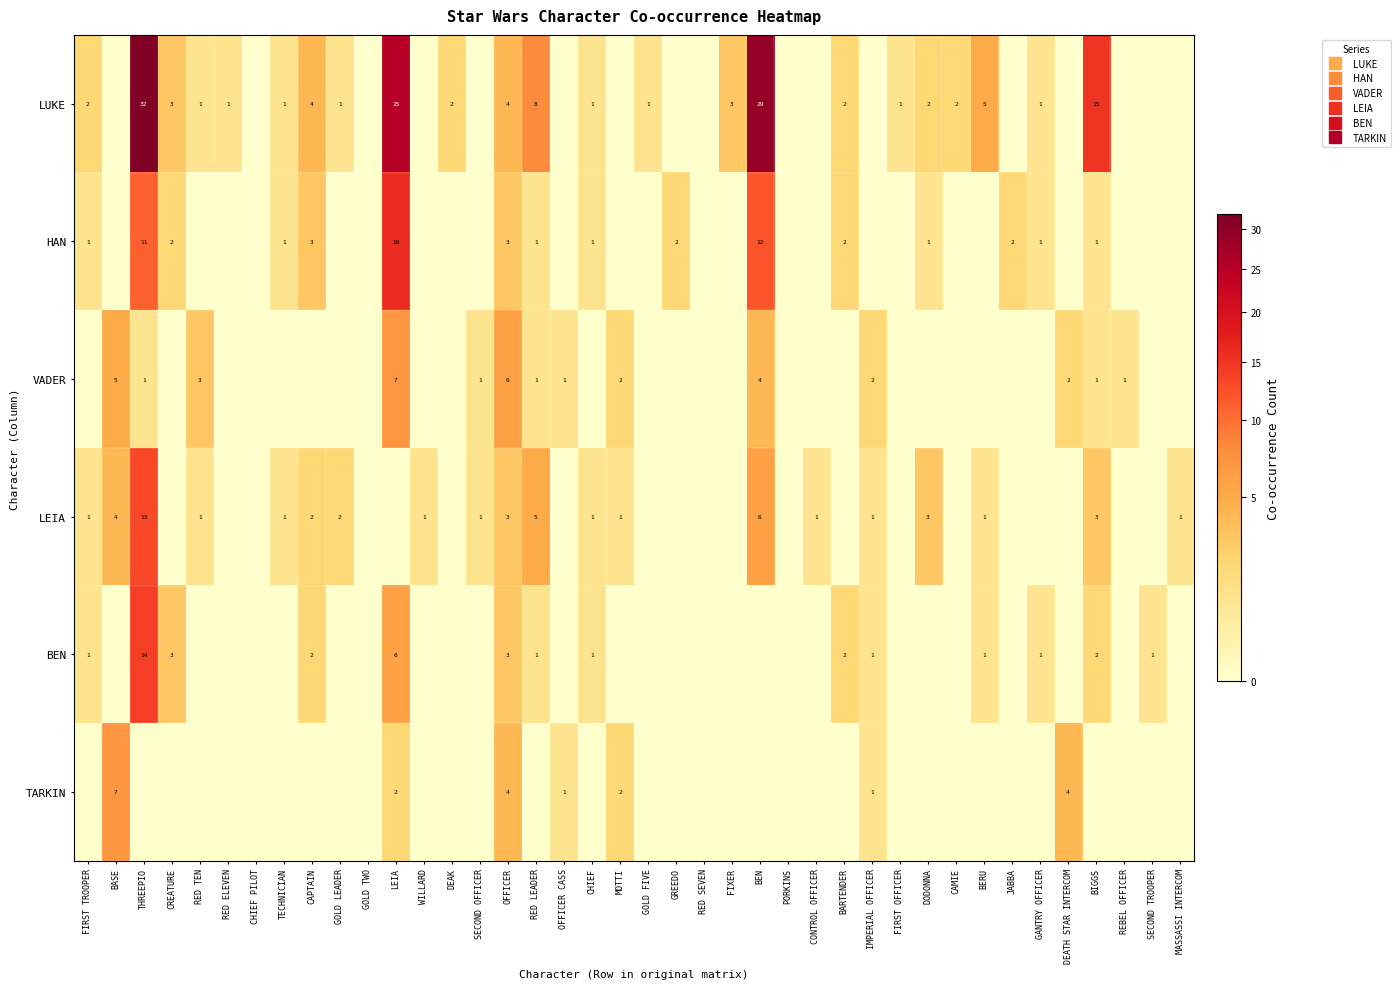

Which series has the largest total across all categories?

LUKE